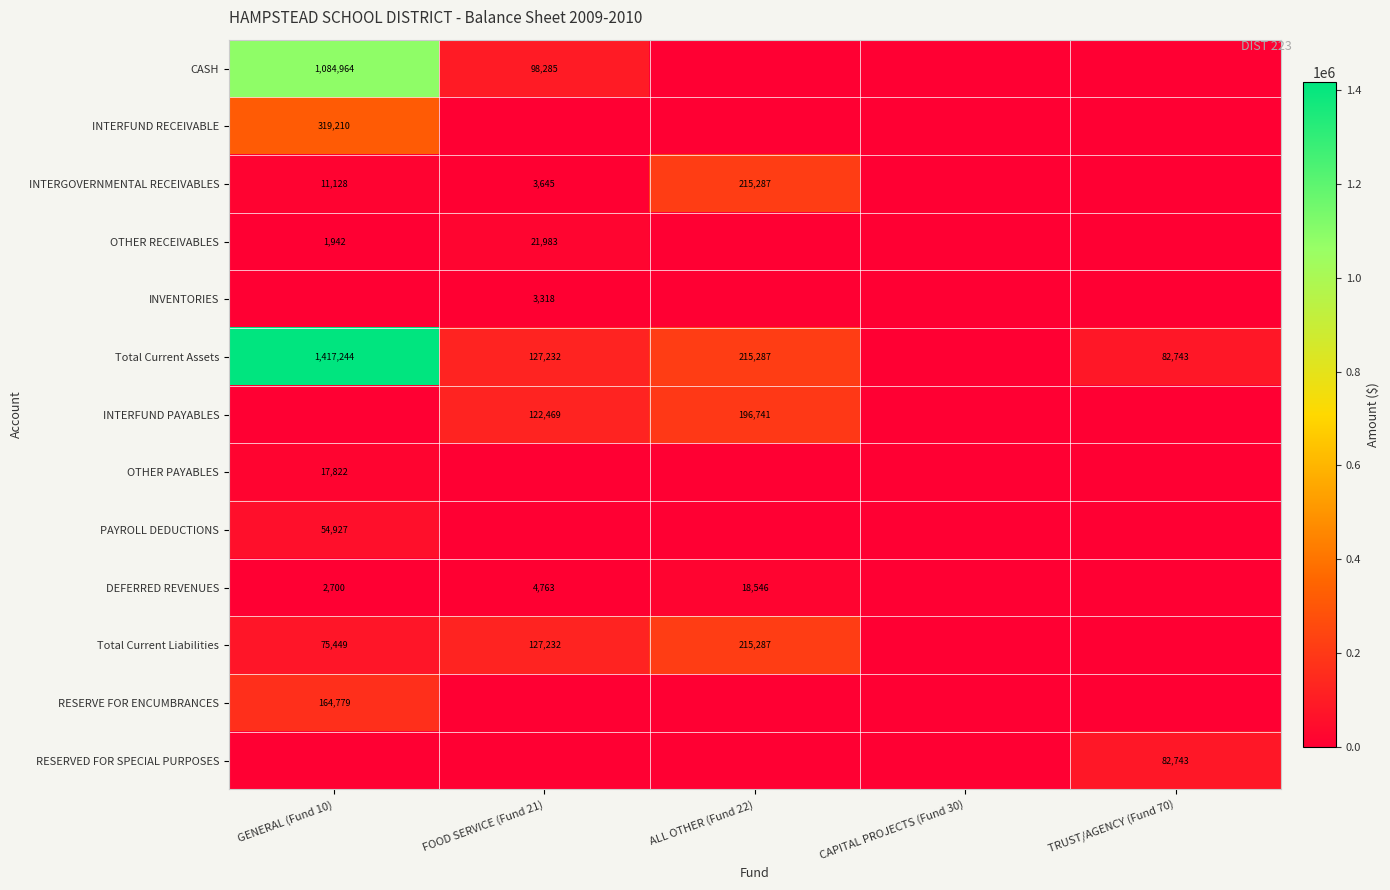

What is the greatest value displayed?

1417243.7